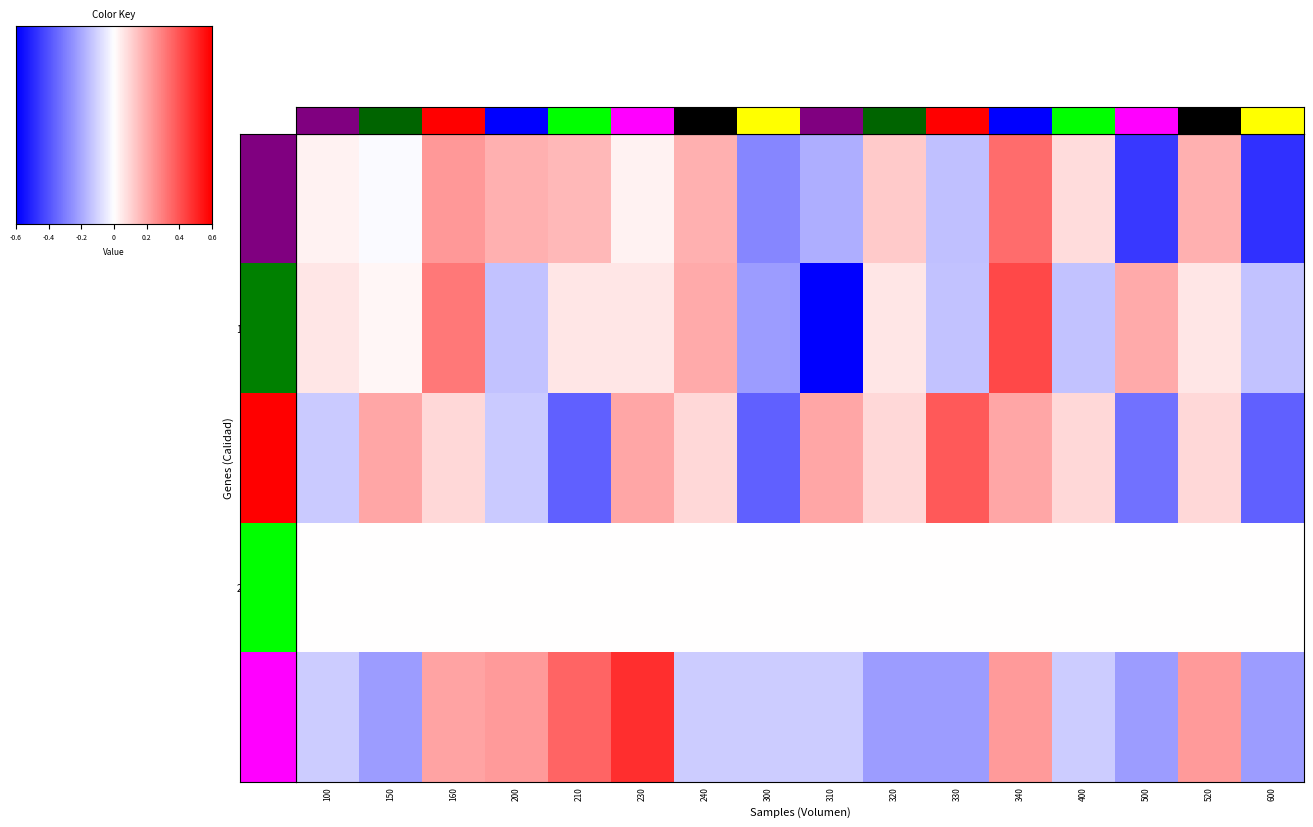

At which label does 3a amarillo first exceed 0?

160